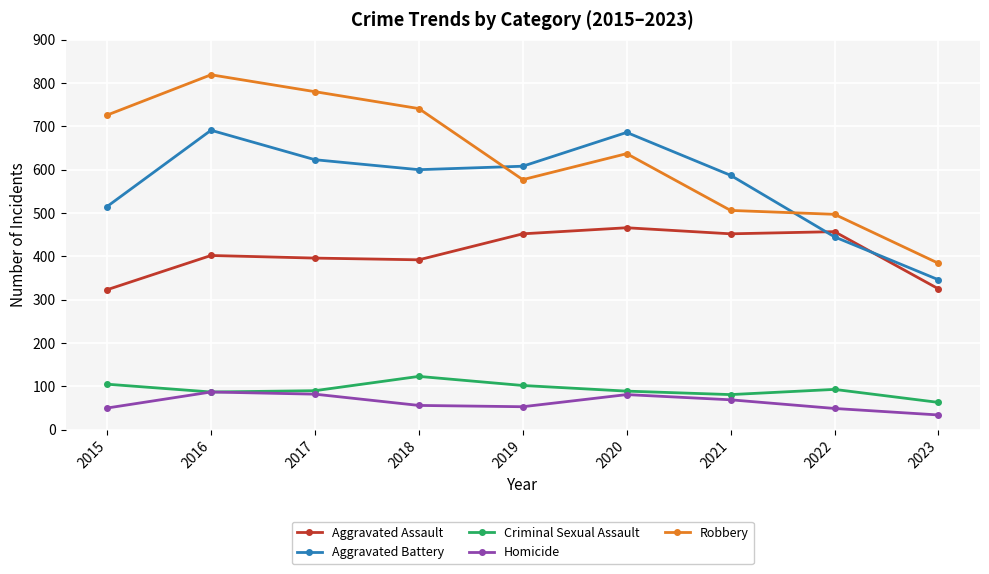

Between 2015 and 2017, which series saw the biggest shift?

Aggravated Battery